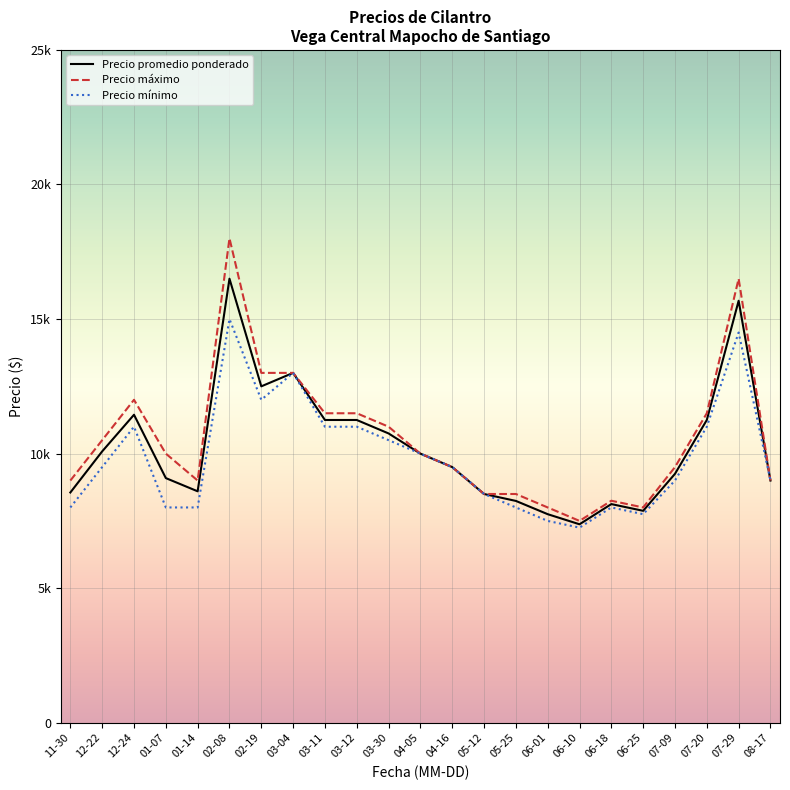

Which series has the largest range (max minus min)?

Precio máximo